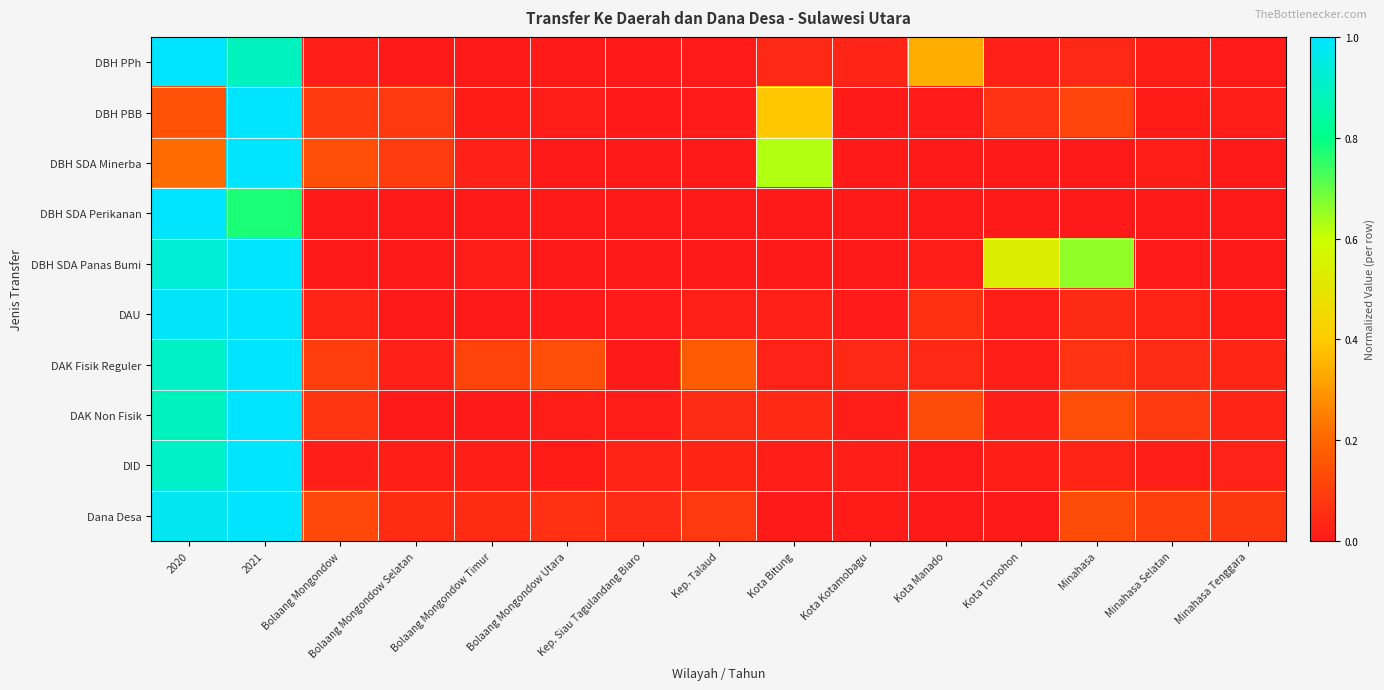

Rank the series at Bolaang Mongondow from lowest to highest value.

DBH SDA Perikanan, DBH SDA Panas Bumi, DBH PPh, DID, DAU, DAK Non Fisik, DBH PBB, DAK Fisik Reguler, Dana Desa, DBH SDA Minerba